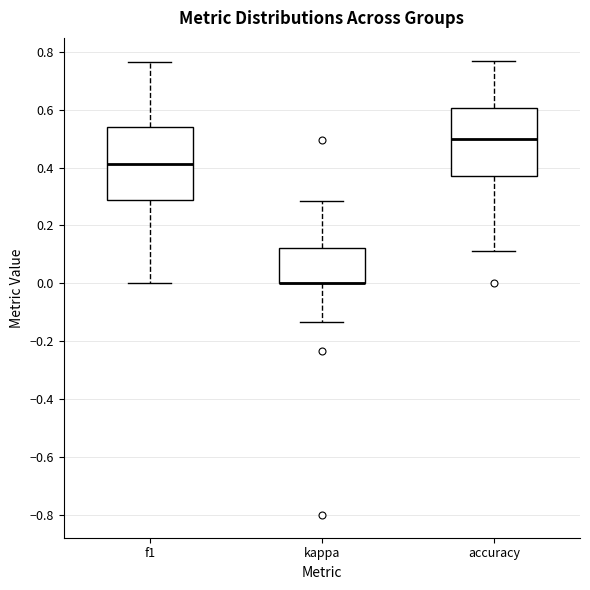

Reading left to right, transcribe this box plot: for each box, give where its median line is, the range the box spans, and where its two whiskers end, as read against the y-axis. The values are not printed on the chart, so give them approximately, as read against the axis.

f1: median 0.42, box 0.28 to 0.54, whiskers 0.00 to 0.76
kappa: median 0.00 (drawn on the box's lower edge), box 0.00 to 0.12, whiskers -0.14 to 0.28
accuracy: median 0.50, box 0.38 to 0.60, whiskers 0.12 to 0.76